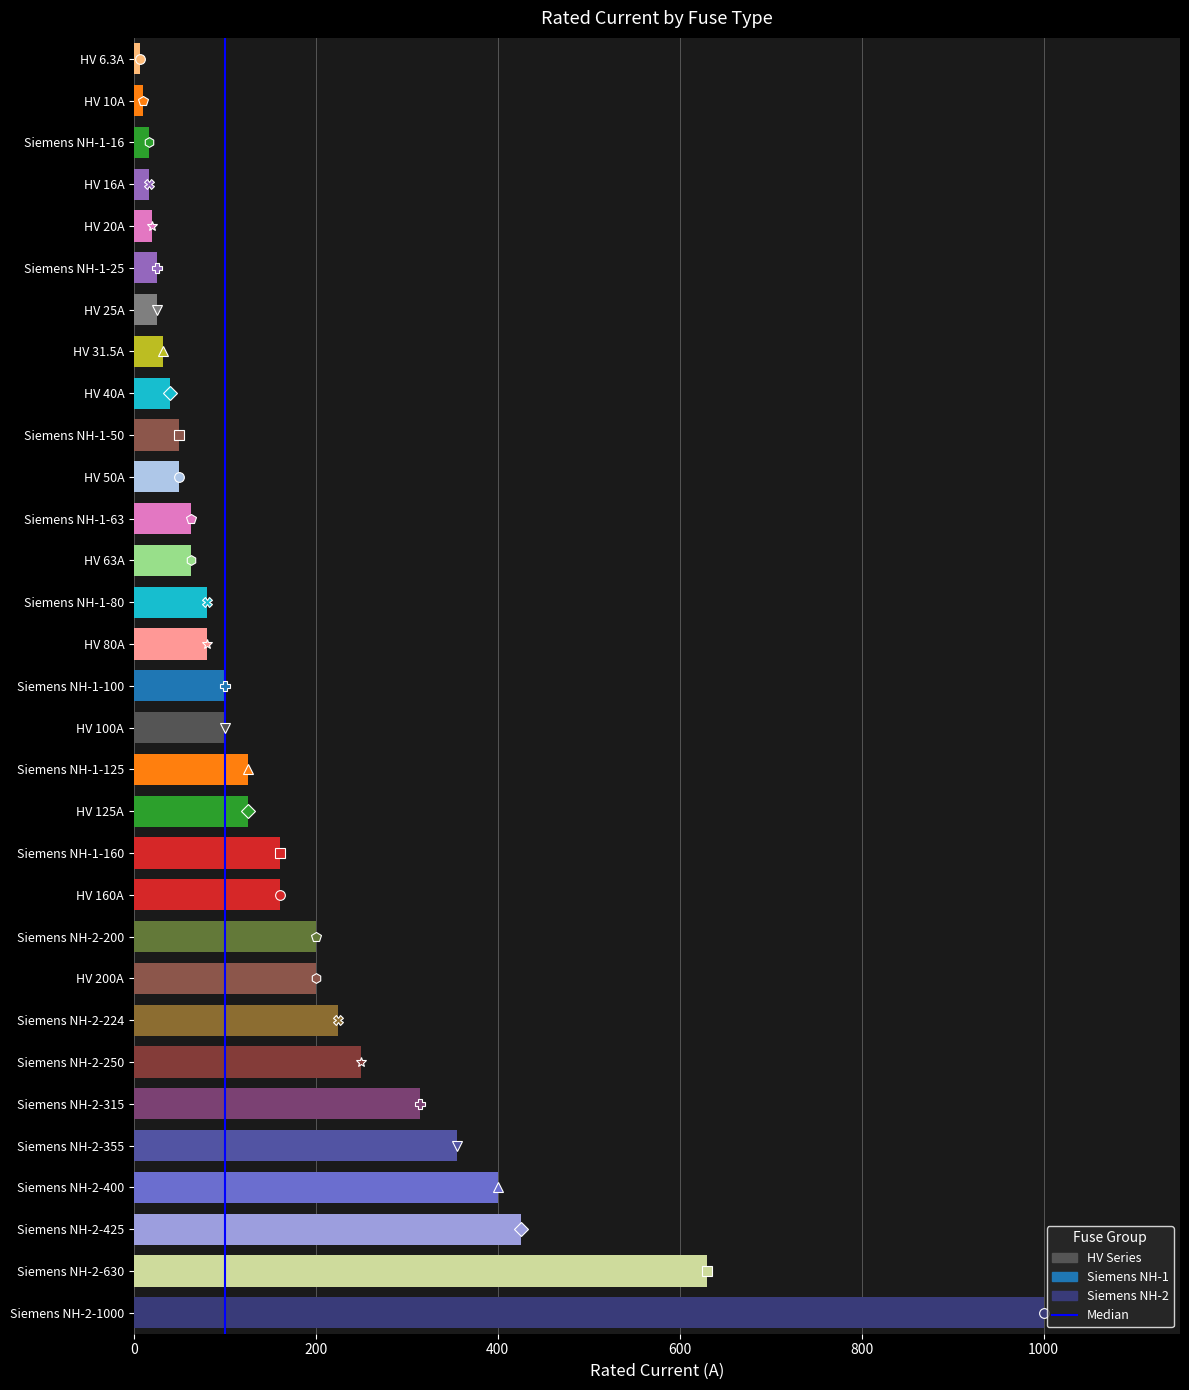

What is the average value?

172.4